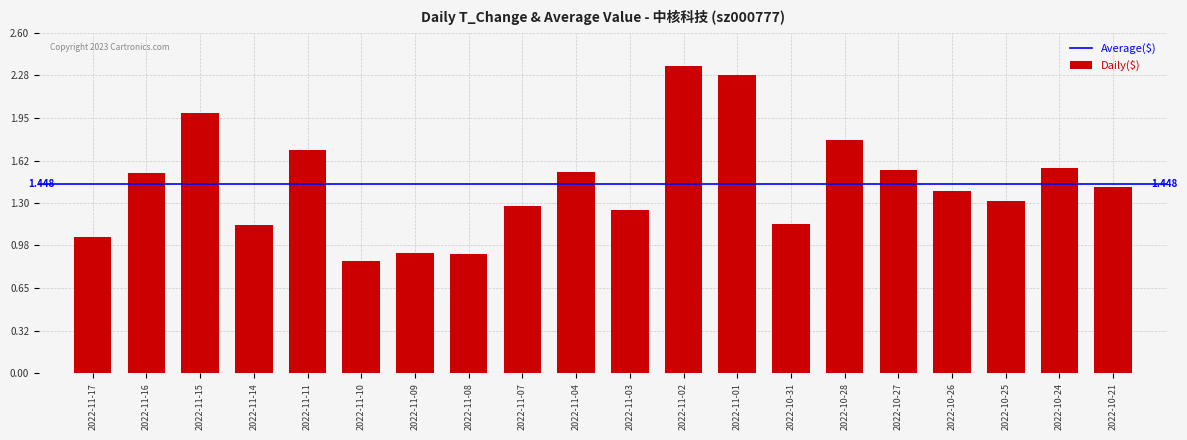

At which category does the chart reach its minimum across all series?

2022-11-10